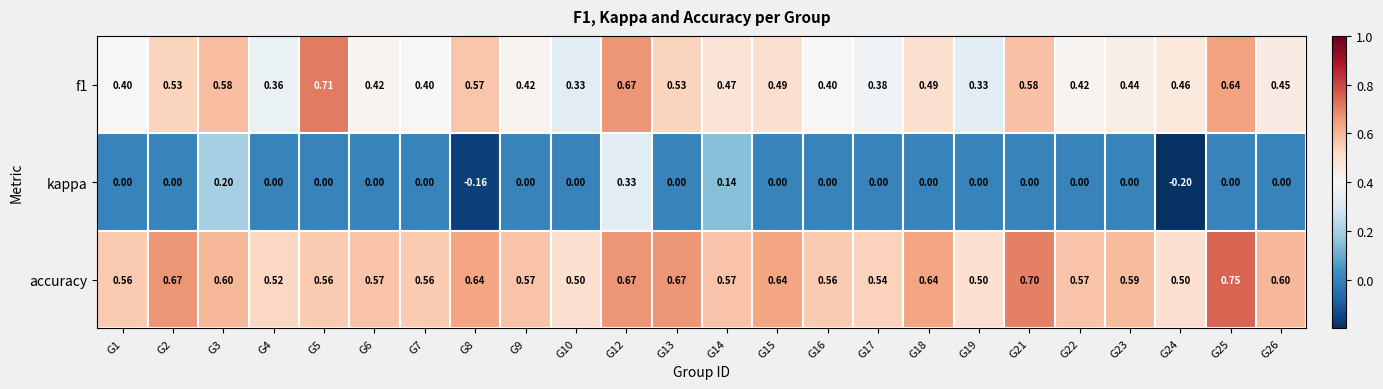

What is the total value across all series at G23?

1.0